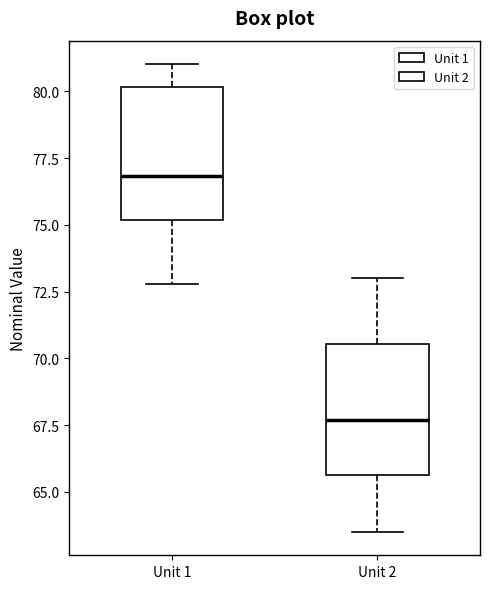

Where does the upper whisker of the box for Unit 1 end on the y-axis? The values are not printed on the chart, so give them approximately, as read against the axis.

81.0